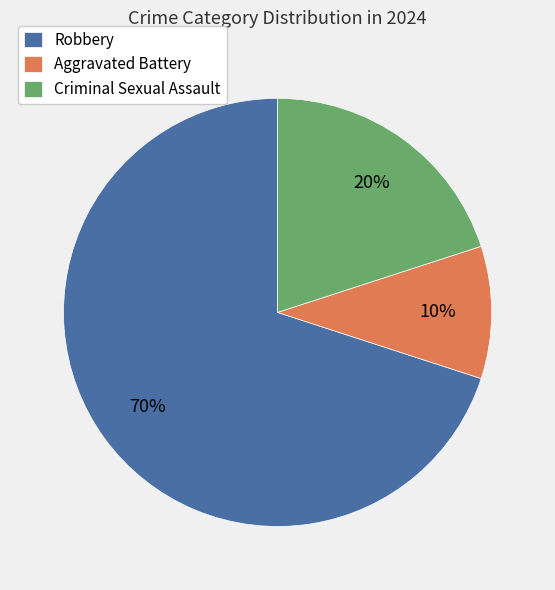

To the nearest percent, what portion does Aggravated Battery represent?

10%